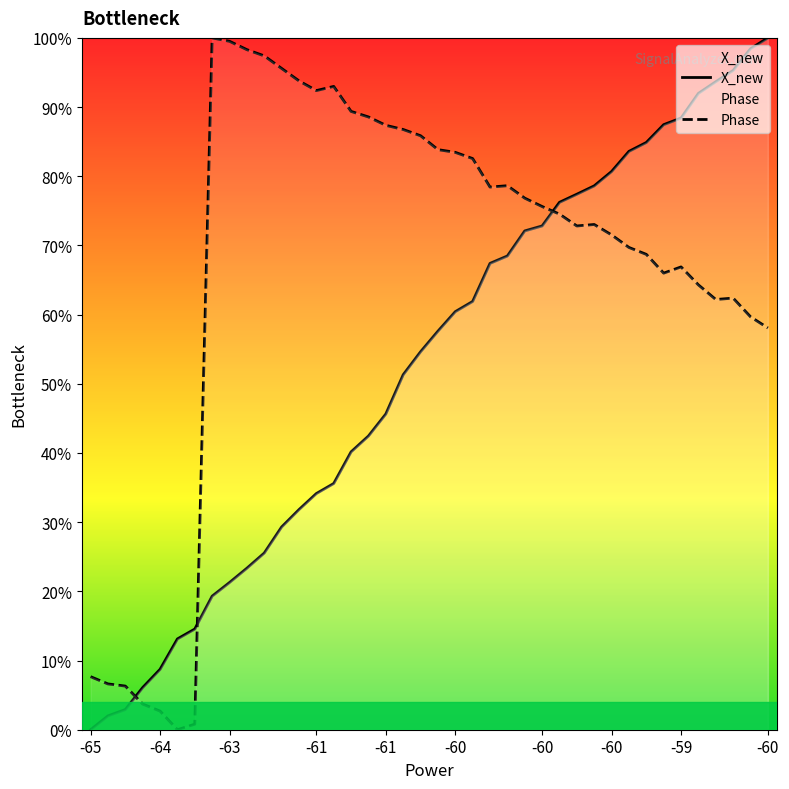

How many distinct data groups are displayed?

2